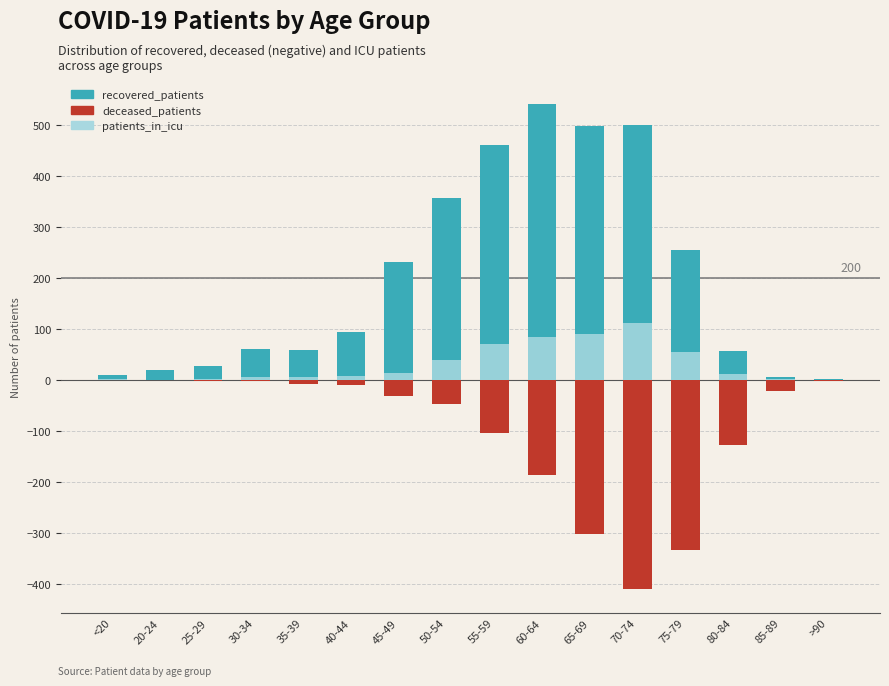

What is the difference between the deceased_patients values at 20-24 and 85-89?

21